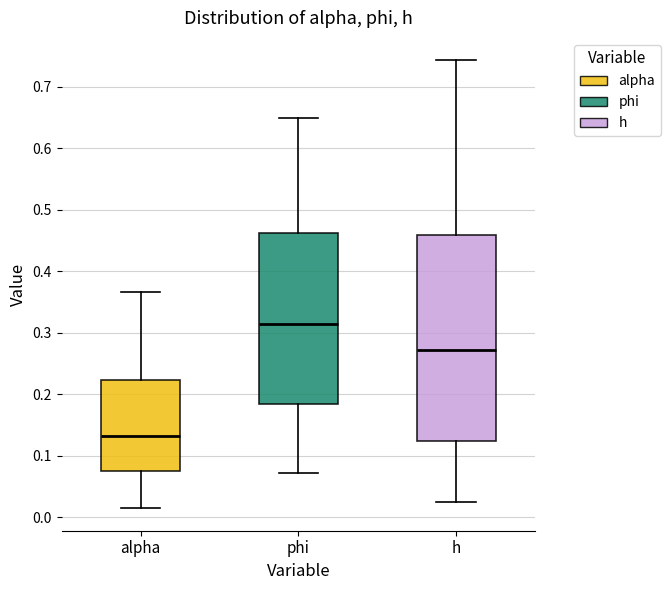

Reading left to right, read every box against the y-axis: the position of its median line, the range the box covers, and the ends of its whiskers. The values are not printed on the chart, so give them approximately, as read against the axis.

alpha: median 0.13, box 0.07 to 0.22, whiskers 0.01 to 0.37
phi: median 0.31, box 0.18 to 0.46, whiskers 0.07 to 0.65
h: median 0.27, box 0.12 to 0.46, whiskers 0.02 to 0.74